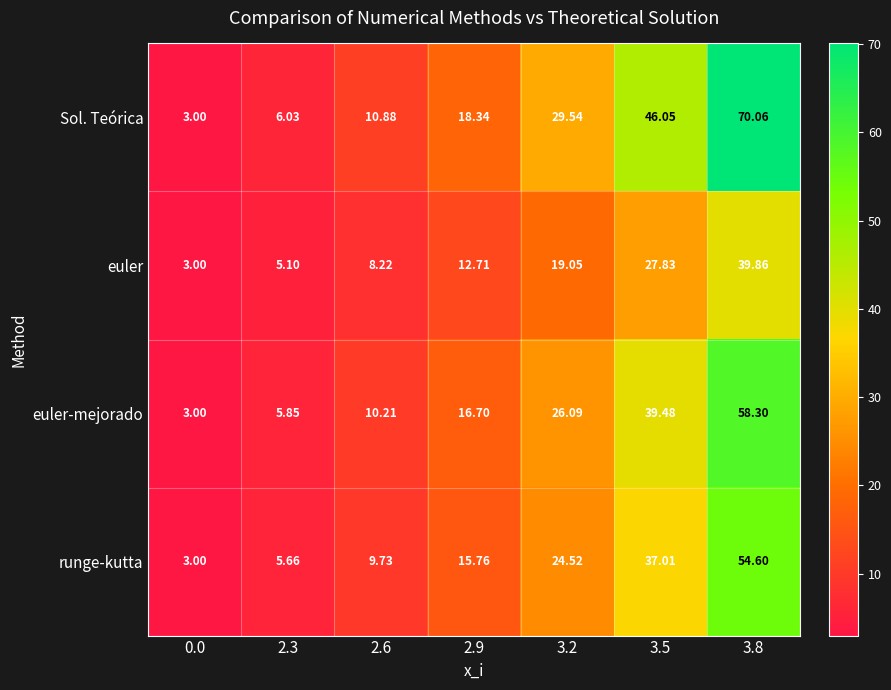

Which series has the largest range (max minus min)?

Sol. Teórica